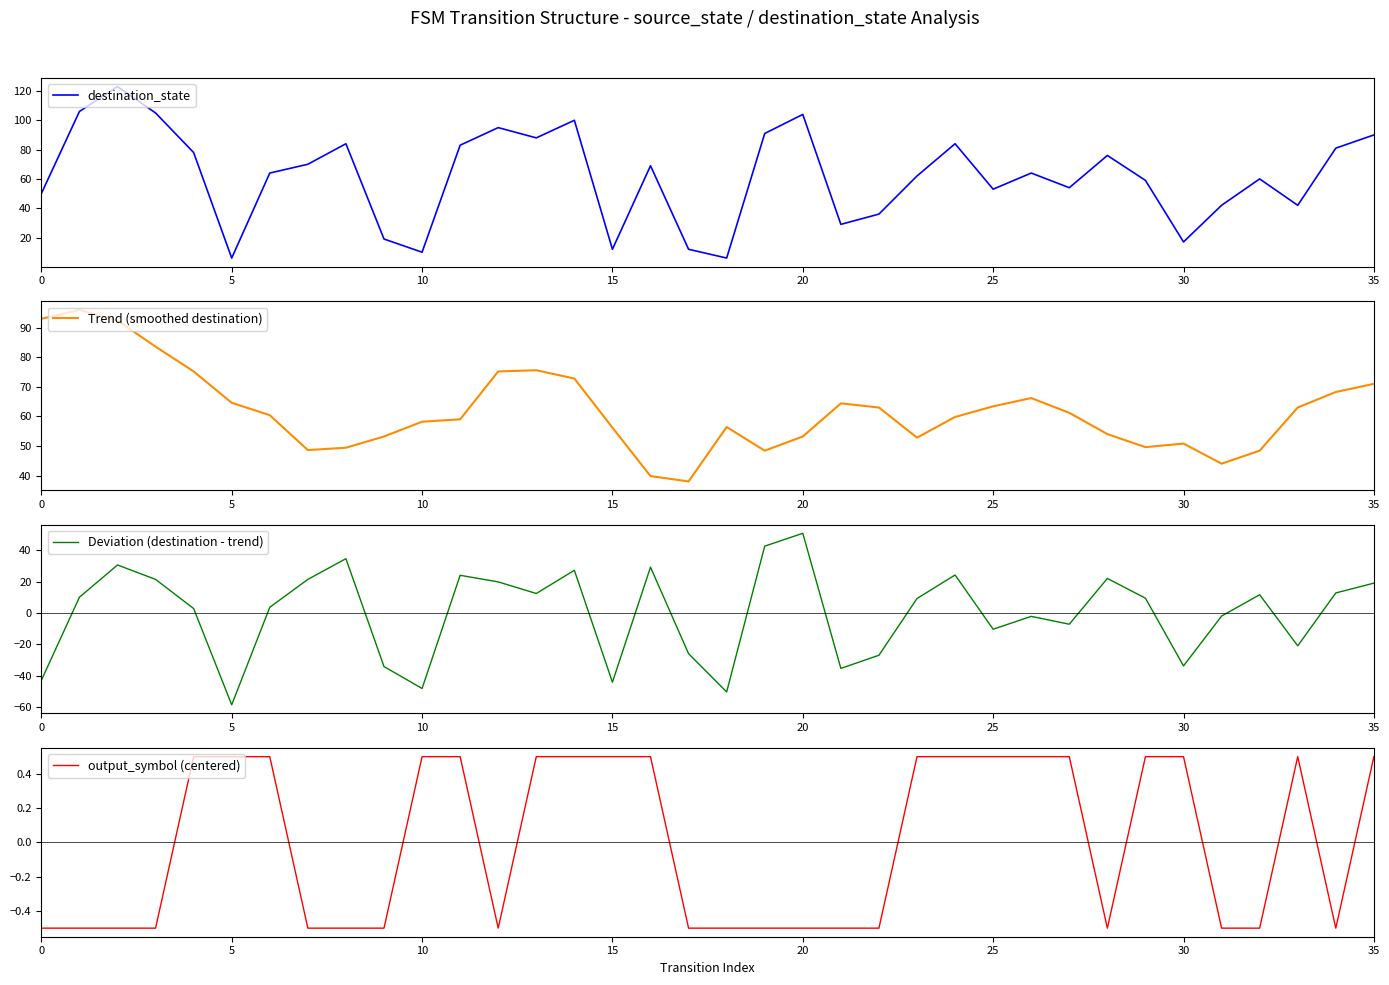

Is it true that Trend (smoothed destination) equals 15.1 at 25?

False